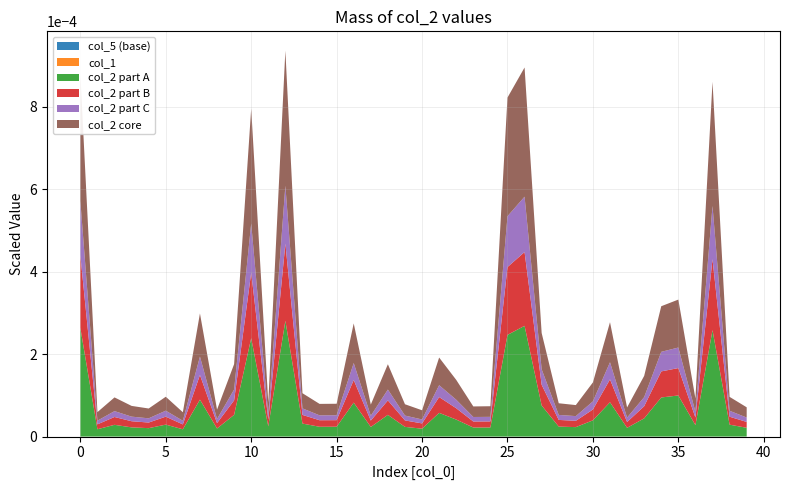

Reading left to right, list all the values displayed in this chart.

col_2: 0=8793	1=593	2=950	3=744	4=681	5=966	6=590	7=2987	8=654	9=1757	10=7954	11=824	12=9362	13=1052	14=793	15=796	16=2745	17=776	18=1755	19=784	20=638	21=1917	22=1375	23=731	24=736	25=8223	26=8953	27=2512	28=808	29=764	30=1314	31=2774	32=707	33=1472	34=3162	35=3323	36=923	37=8606	38=963	39=710
col_1: 0=26	1=12	2=12	3=12	4=12	5=12	6=12	7=20	8=12	9=11	10=30	11=12	12=29	13=18	14=12	15=12	16=18	17=12	18=11	19=12	20=12	21=18	22=18	23=12	24=12	25=26	26=29	27=5	28=12	29=12	30=6	31=33	32=12	33=35	34=20	35=30	36=12	37=26	38=12	39=33
col_4: 0=20000	1=20002	2=20001	3=20000	4=20002	5=20001	6=20002	7=20001	8=20002	9=20003	10=20003	11=20000	12=20004	13=20003	14=20002	15=20000	16=20000	17=20000	18=20000	19=20000	20=20002	21=20002	22=20001	23=20004	24=20001	25=20000	26=20002	27=20001	28=20003	29=20003	30=20003	31=20002	32=20002	33=20003	34=20002	35=20001	36=20004	37=20003	38=20004	39=20000
col_5: 0=0	1=1	2=1	3=1	4=1	5=1	6=1	7=0	8=1	9=0	10=0	11=1	12=0	13=0	14=1	15=1	16=0	17=1	18=0	19=1	20=1	21=0	22=0	23=1	24=1	25=0	26=0	27=0	28=1	29=1	30=0	31=0	32=1	33=0	34=0	35=0	36=1	37=0	38=1	39=0